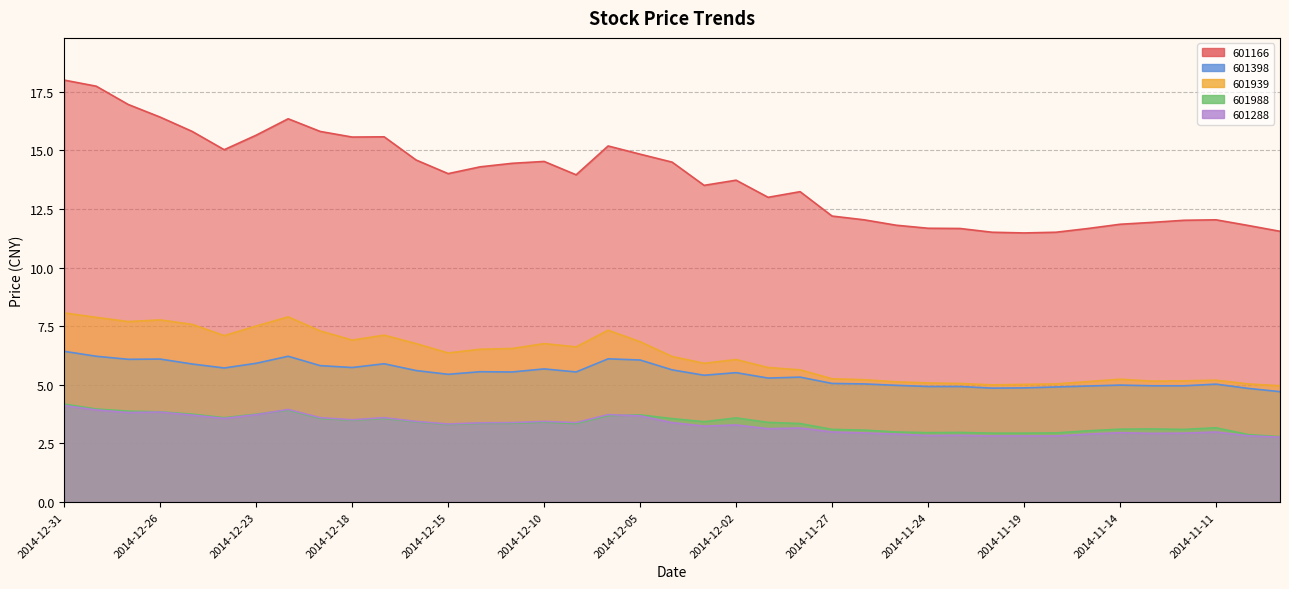

Where is 601398 nearest to the value 5?

2014-11-14